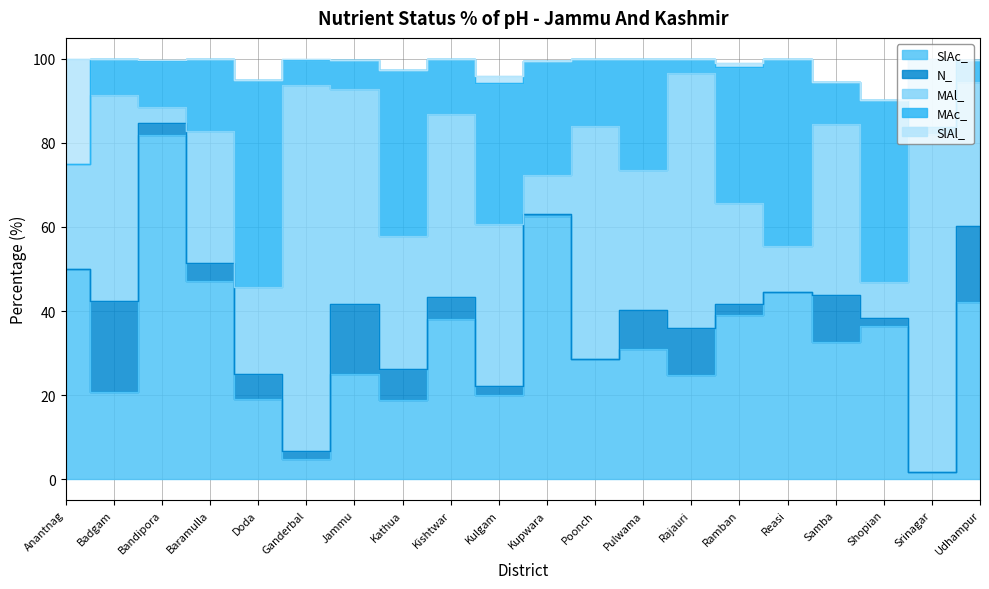

What position from the right is Badgam?

19